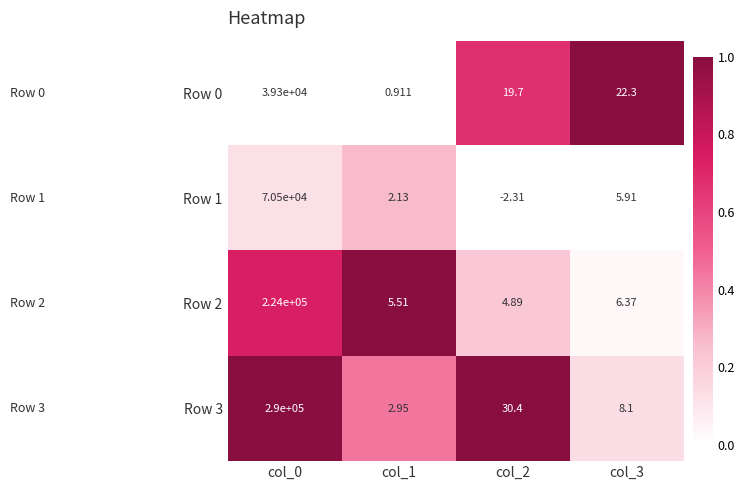

Is the value of Row 2 at col_2 greater than the value of Row 0 at col_3?

No